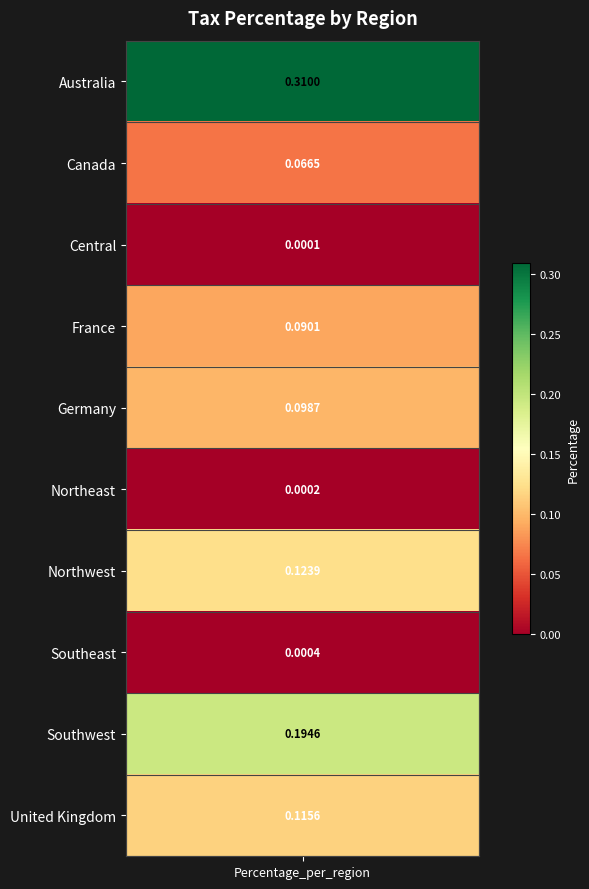

Reading left to right, transcribe all the data shown in this chart.

Australia=0.3	Canada=0.1	Central=0.0	France=0.1	Germany=0.1	Northeast=0.0	Northwest=0.1	Southeast=0.0	Southwest=0.2	United Kingdom=0.1